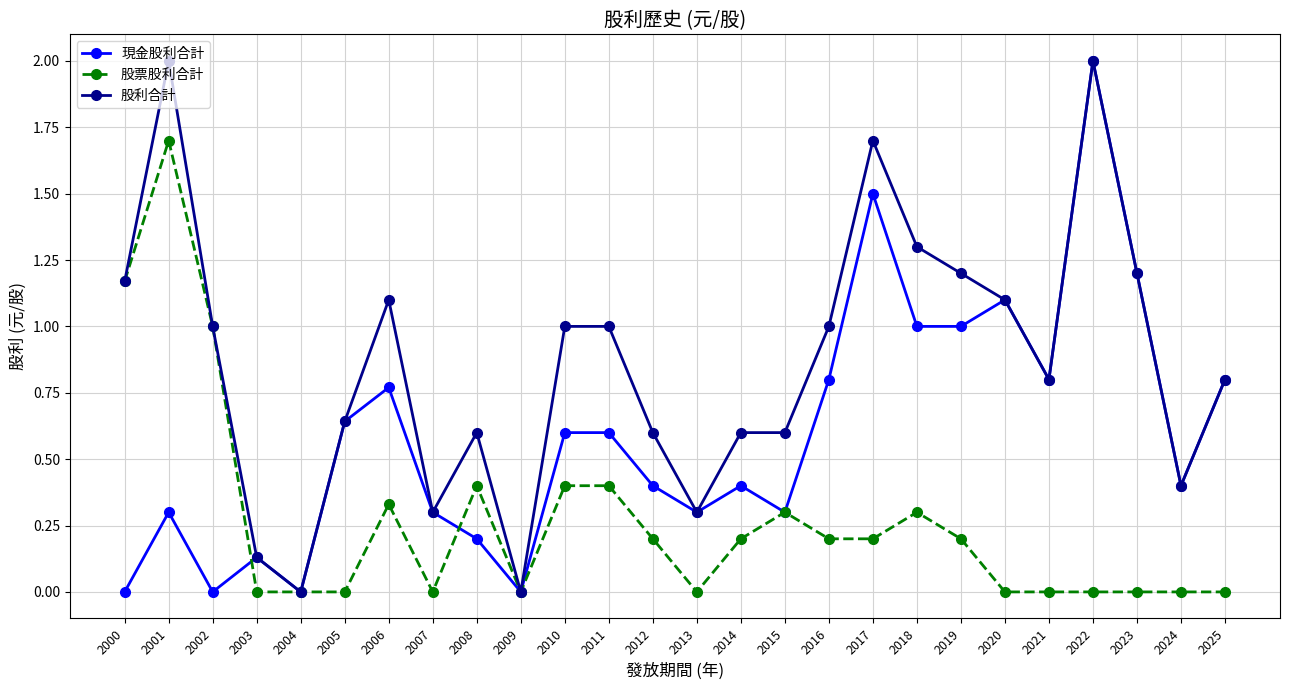

The 現金股利合計 series shows 0.4 at 2014. True or false?

True